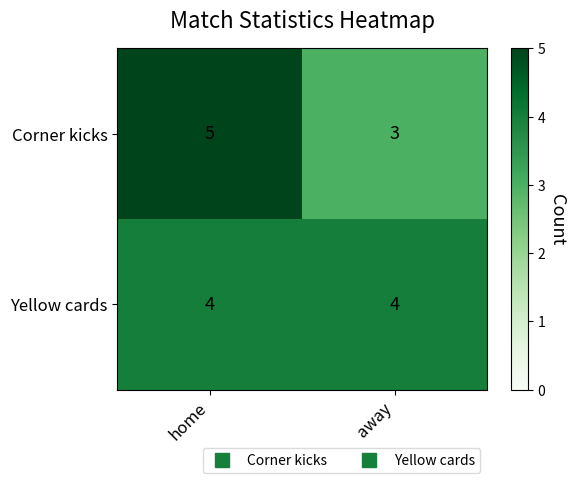

What is the total value across all series at home?

9